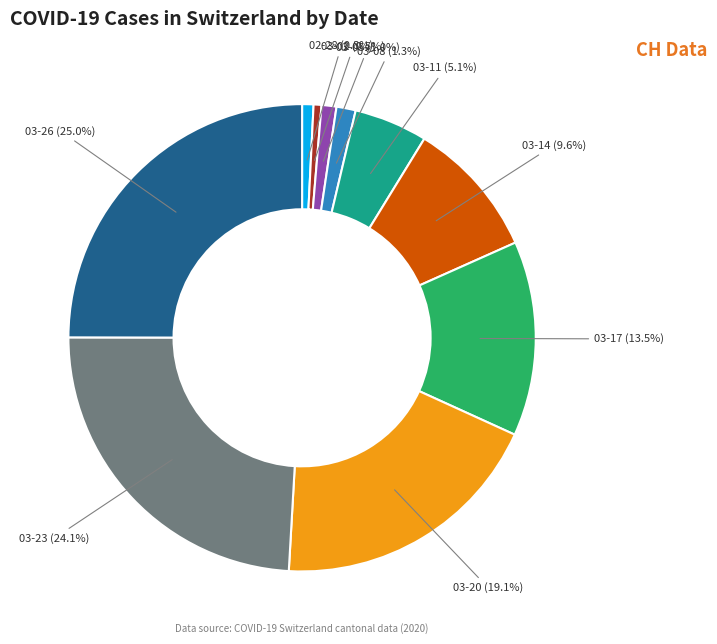

Does any single category account for the majority?

No